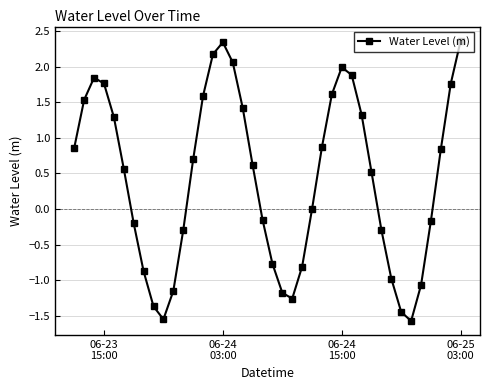

What is the greatest value displayed?

2.4